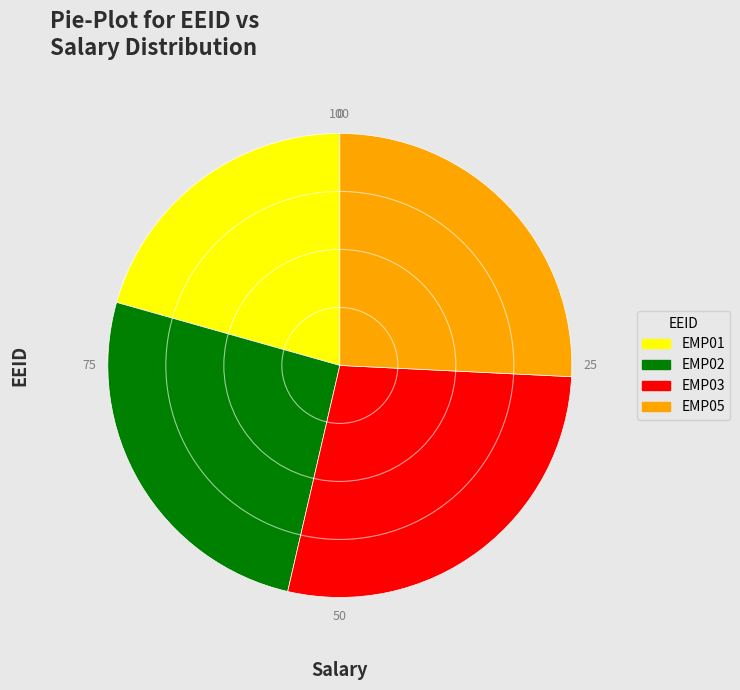

Count the number of slices in the pie.

4